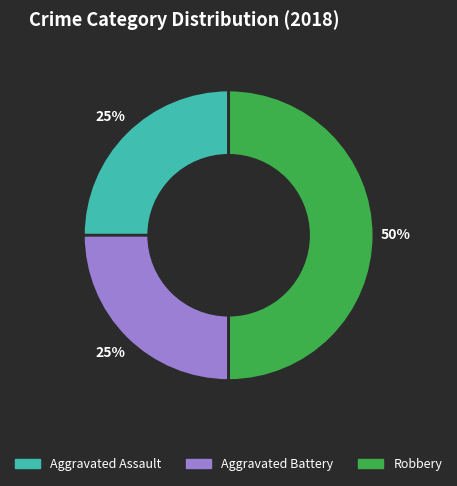

What percentage is the Robbery slice, to the nearest percent?

50%